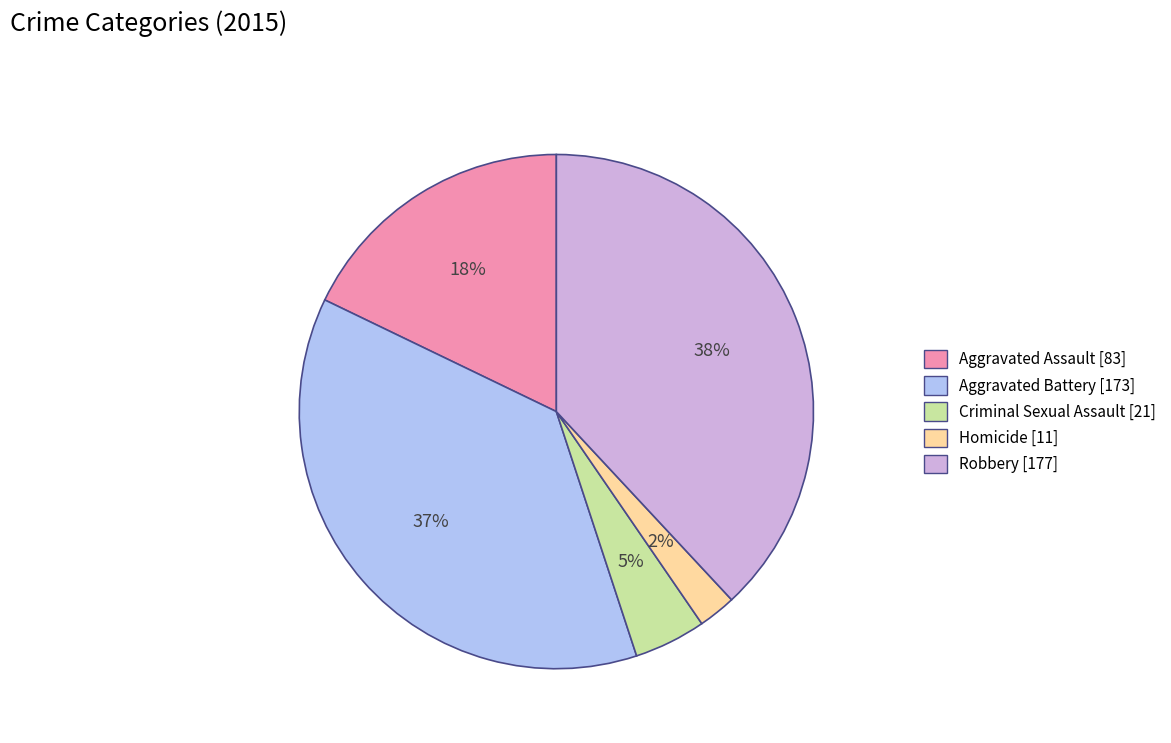

To the nearest percent, what is the difference between the largest and smallest slice percentages?

36%